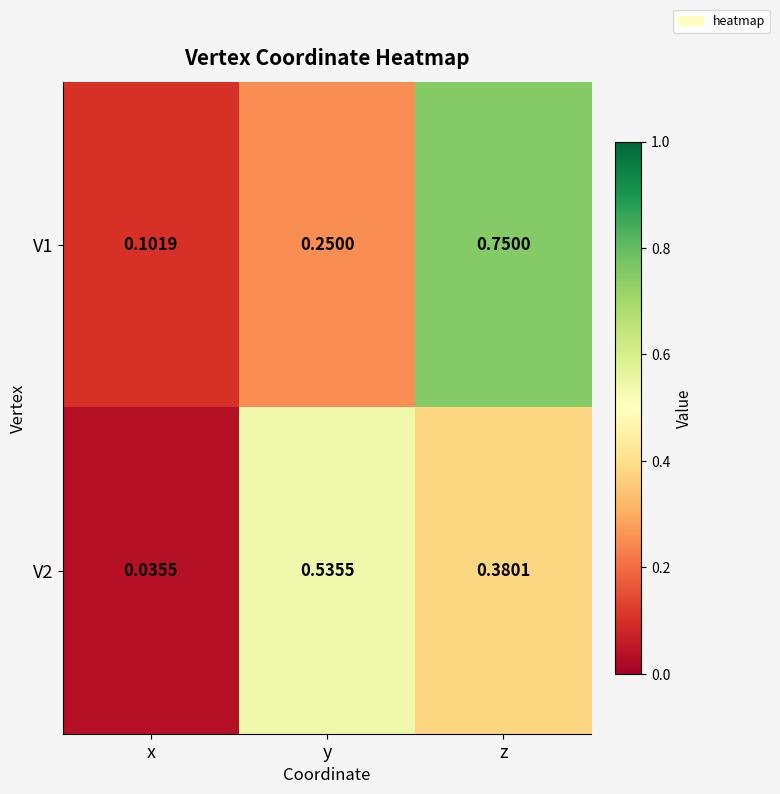

Is the value of V2 at x greater than the value of V1 at y?

No